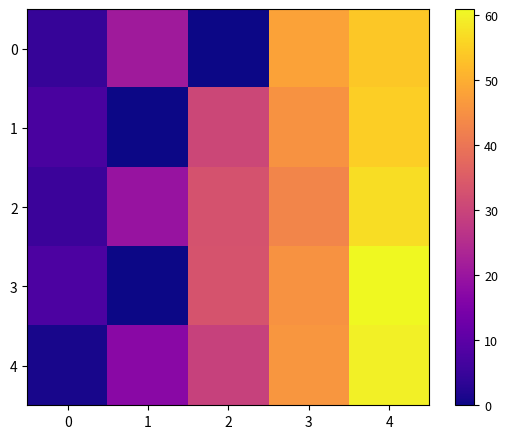

Reading right to left, transcribe all the data shown in this chart.

0: 4=54.0	3=48.0	2=0.0	1=21.0	0=4.7
1: 4=55.0	3=45.5	2=30.7	1=0.0	0=7.3
2: 4=57.0	3=43.0	2=33.0	1=19.7	0=5.3
3: 4=61.0	3=45.5	2=33.2	1=0.0	0=7.7
4: 4=59.7	3=46.0	2=29.5	1=17.3	0=1.0